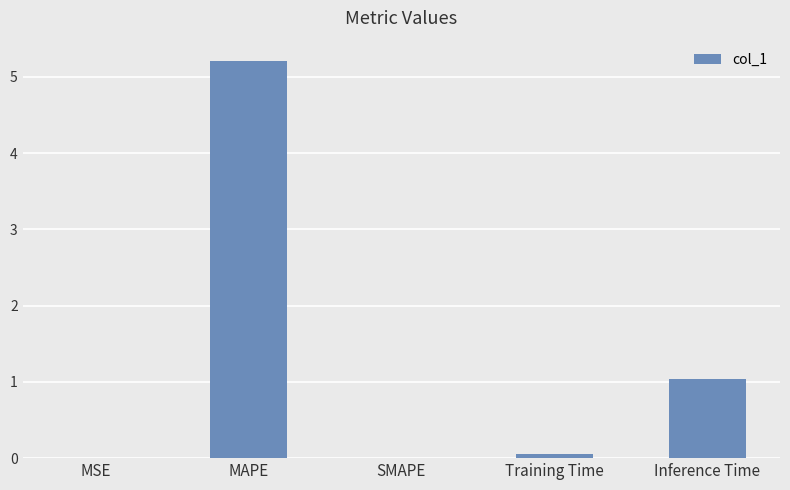

What is the change in value from MAPE to Training Time?

-5.2